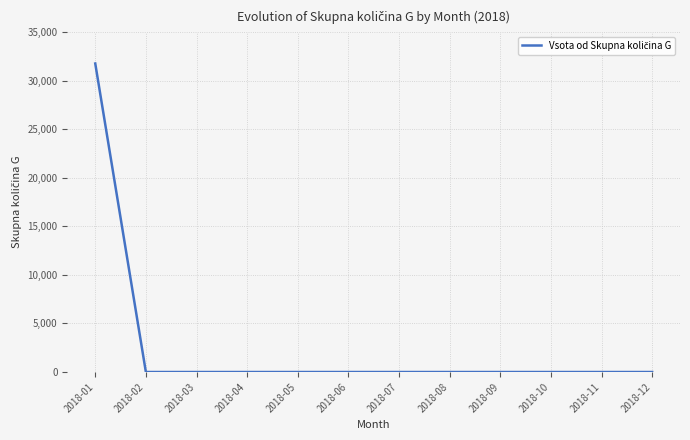

Does the chart have visible grid lines?

Yes